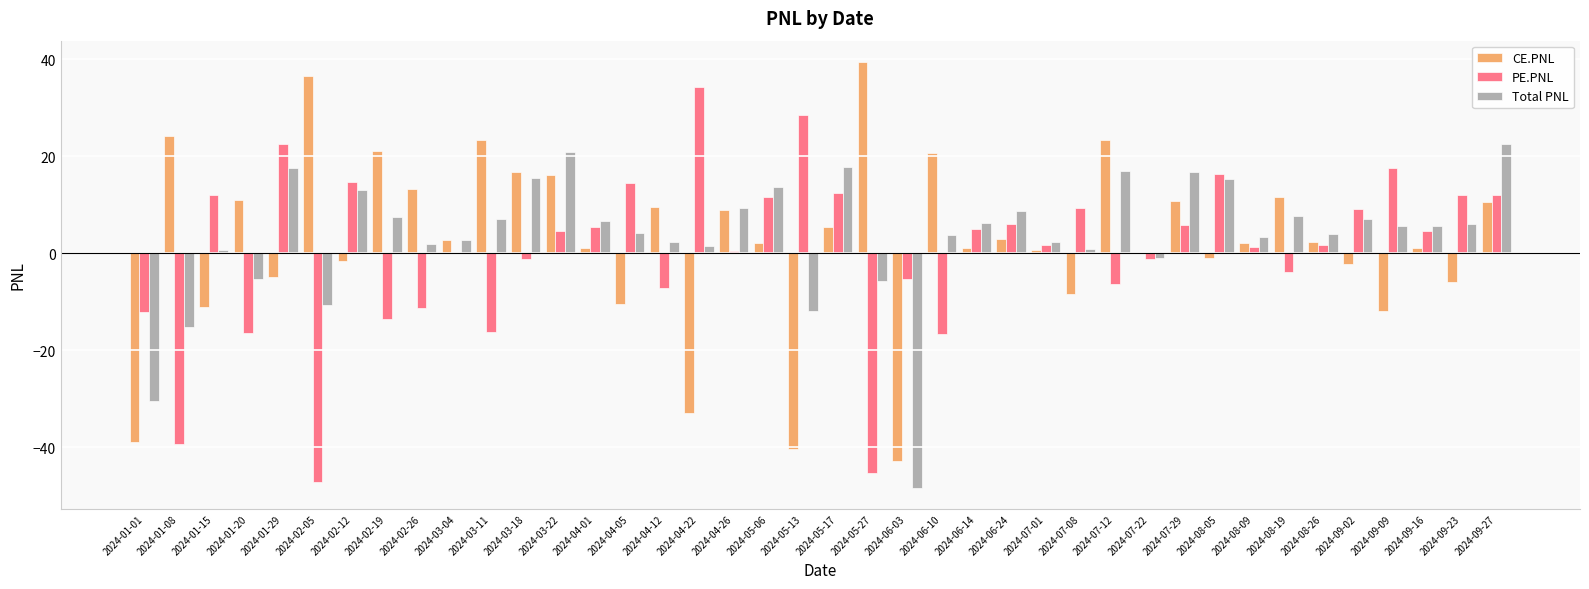

What is the sum of the Total PNL values at 2024-01-08 and 2024-06-24?

-6.5